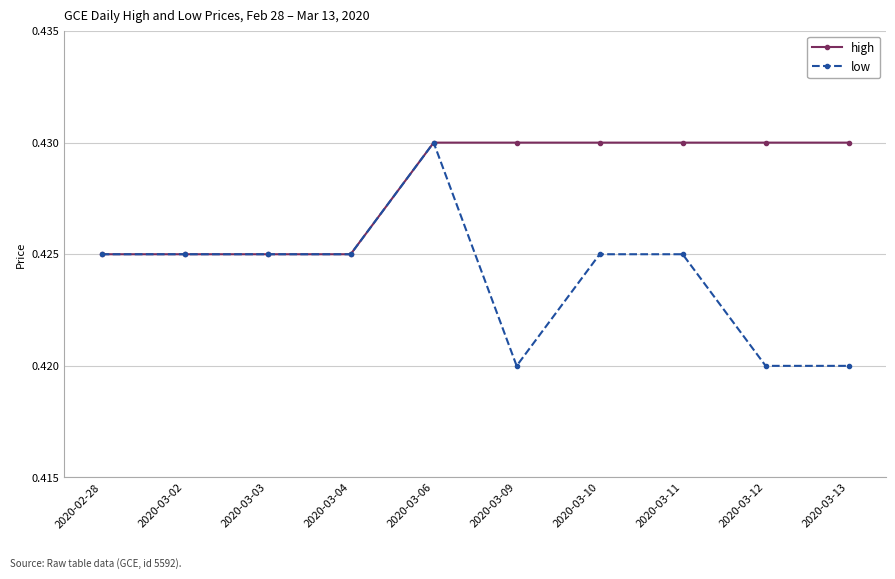

At 2020-03-13, list the series in order from smallest to largest.

low, high